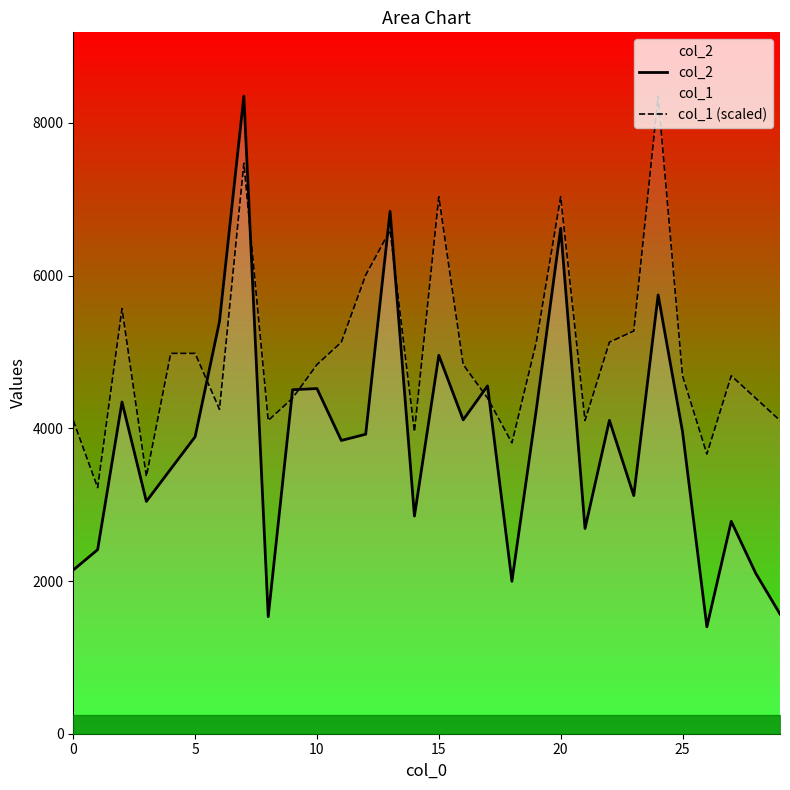

Reading left to right, extract all data points from this chart.

col_2: 2144.0	2411.0	4345.0	3043.0	3467.0	3890.0	5400.0	8352.0	1533.0	4506.0	4521.0	3841.0	3923.0	6842.0	2851.0	4957.0	4111.0	4556.0	1997.0	4244.0	6620.0	2688.0	4105.0	3119.0	5747.0	3957.0	1400.0	2782.0	2104.0	1568.0
col_1 (scaled): 4102.7	3223.6	5568.0	3370.1	4981.9	4981.9	4249.3	7472.8	4102.7	4395.8	4835.4	5128.4	6007.6	6593.7	3956.2	7033.3	4835.4	4395.8	3809.7	5128.4	7033.3	4102.7	5128.4	5274.9	8352.0	4688.8	3663.2	4688.8	4395.8	4102.7